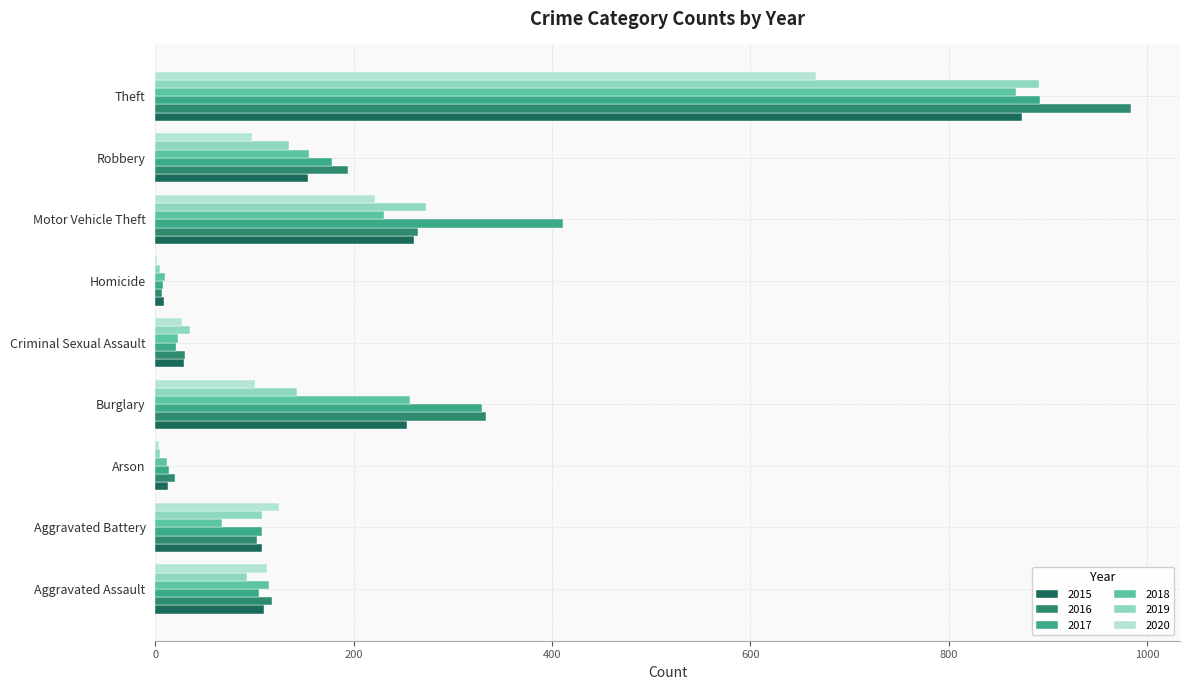

Which label corresponds to the largest value in the chart?

Theft